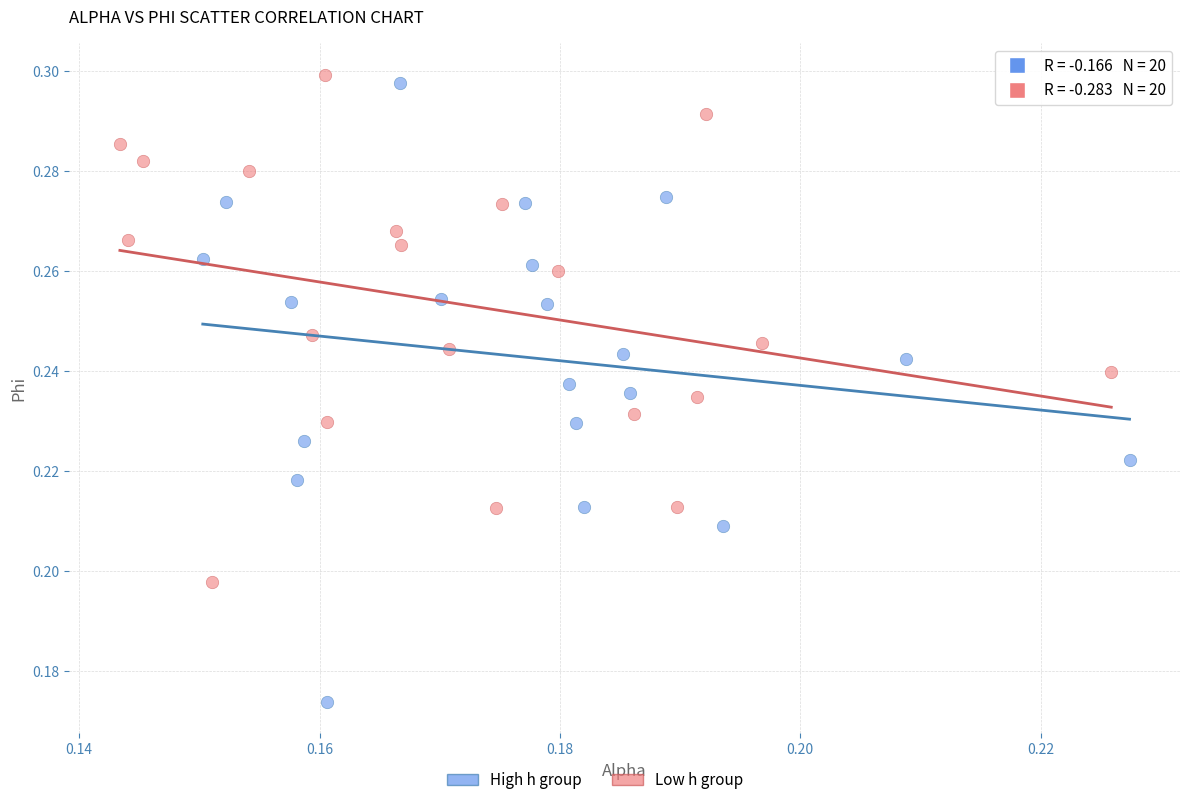

Which series reaches the maximum Y coordinate?

Low h group